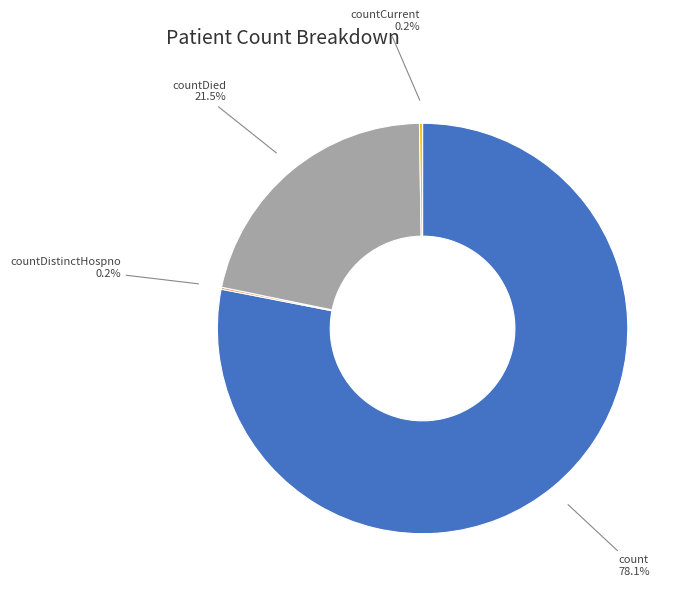

Is it true that countDied is 11% of the pie?

False